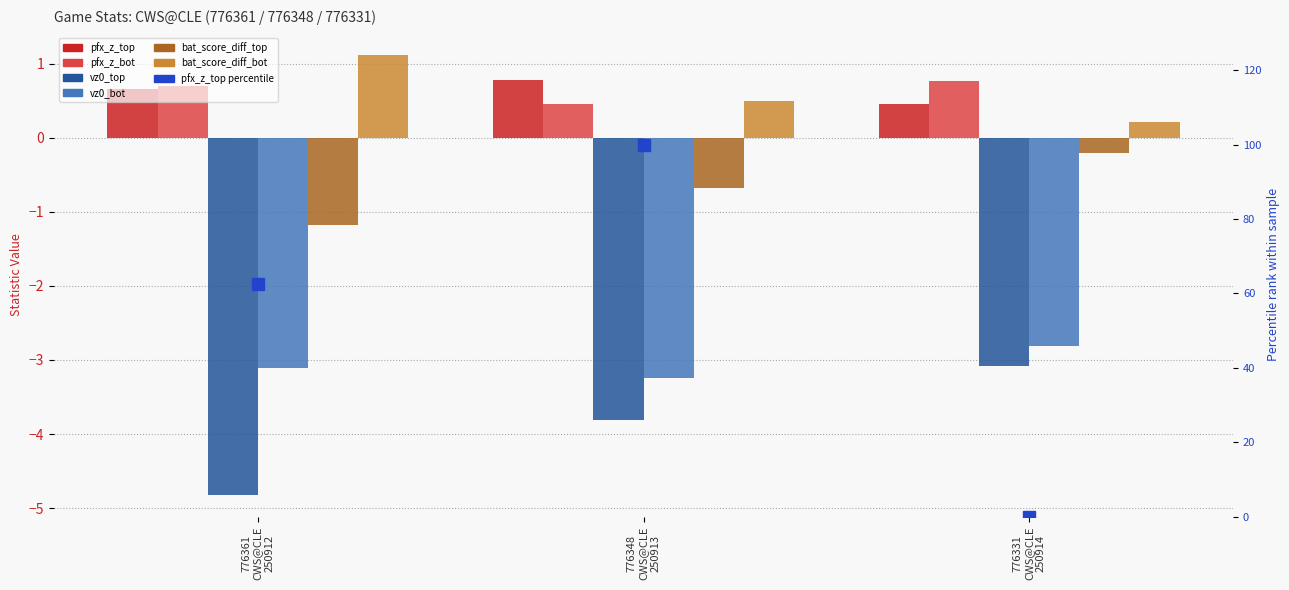

At which category does the chart reach its minimum across all series?

776361
CWS@CLE
250912